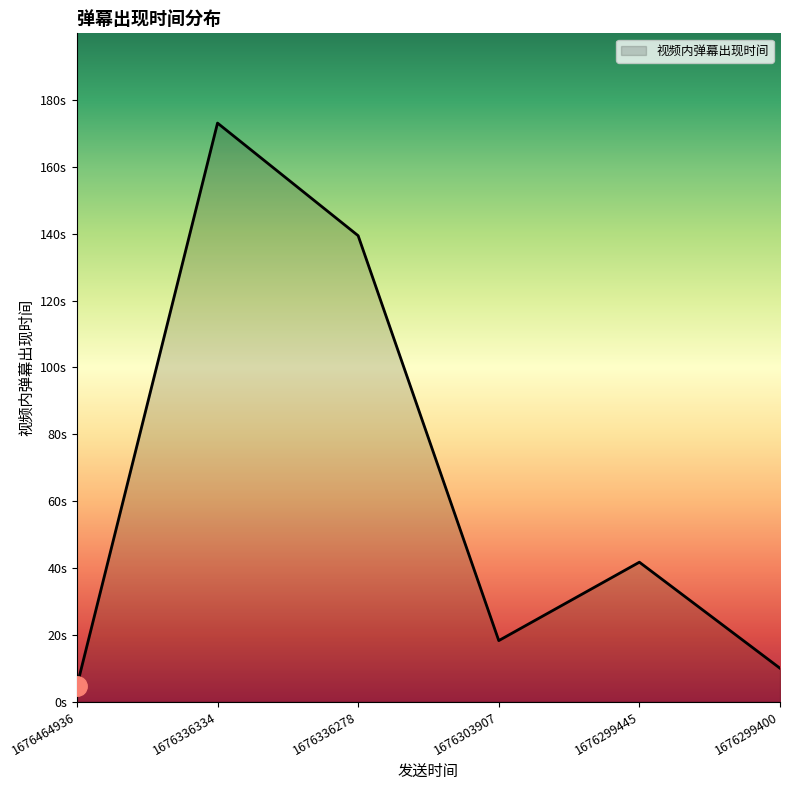

What is the difference between the maximum and minimum values?

168.5